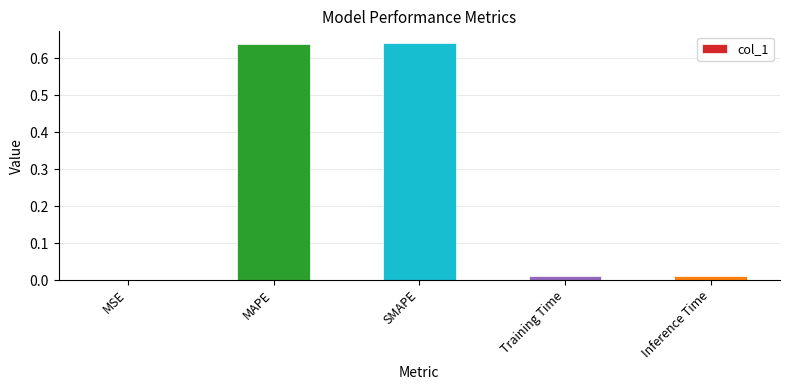

The chart shows a value of 0.0 at Training Time. True or false?

True